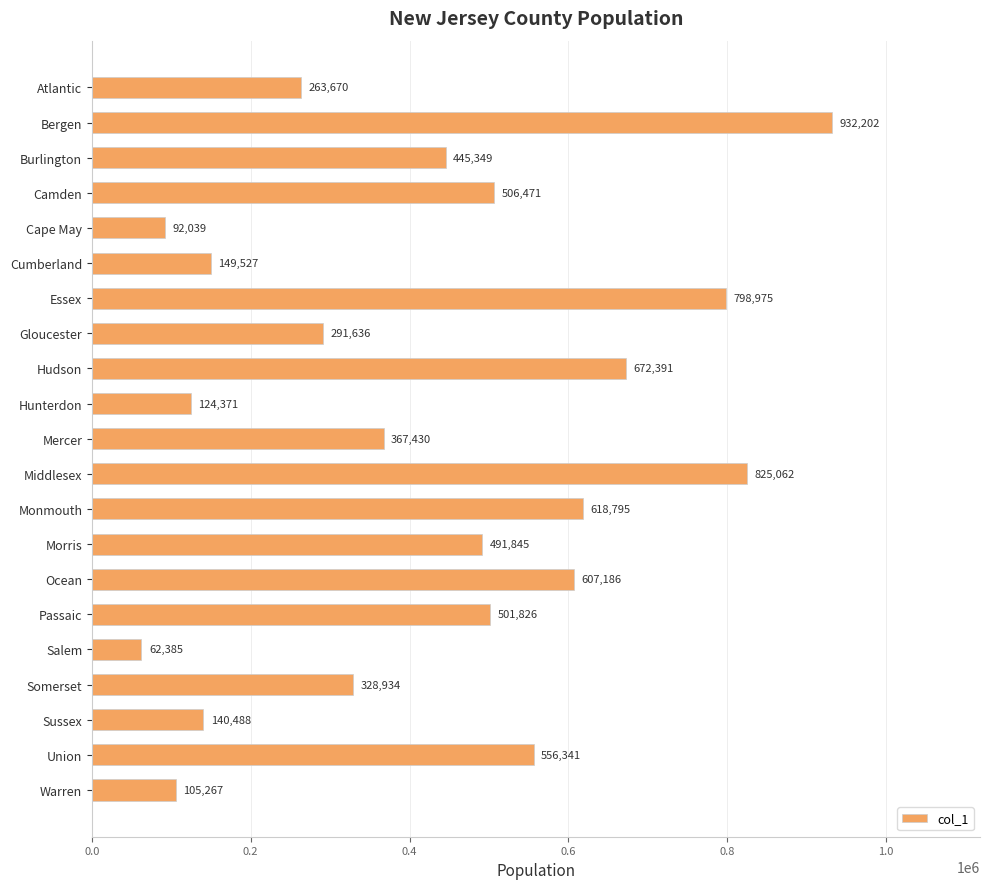

The value at Atlantic is 350097. True or false?

False